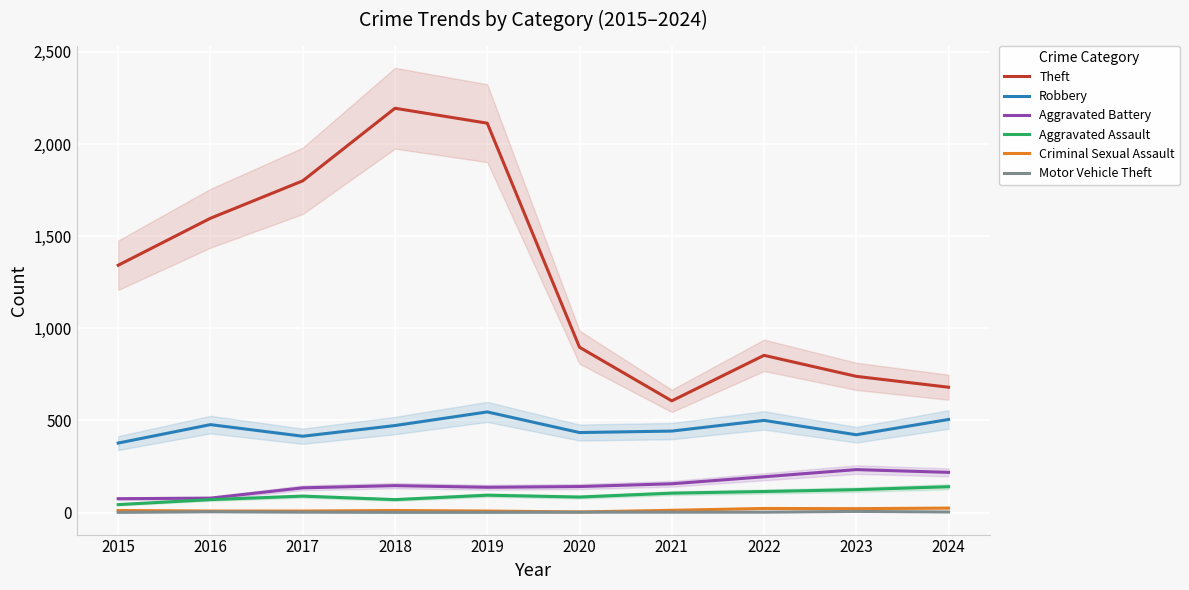

What is the sum of the Motor Vehicle Theft values at 2018 and 2019?

2